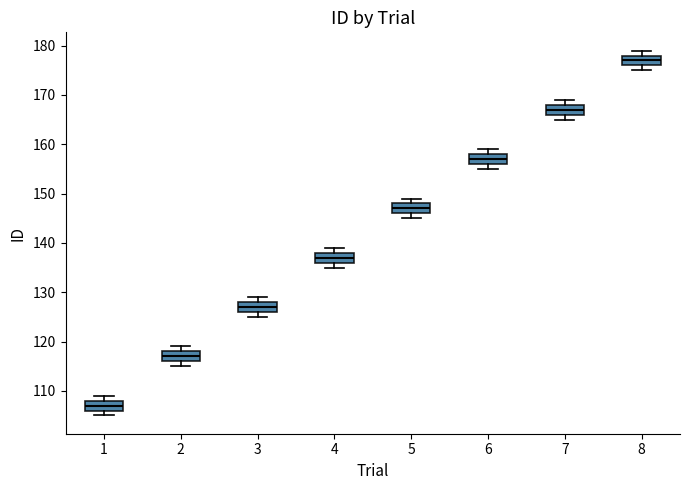

Reading left to right, read every box against the y-axis: the position of its median line, the range the box covers, and the ends of its whiskers. The values are not printed on the chart, so give them approximately, as read against the axis.

1: median 107, box 106 to 108, whiskers 105 to 109
2: median 117, box 116 to 118, whiskers 115 to 119
3: median 127, box 126 to 128, whiskers 125 to 129
4: median 137, box 136 to 138, whiskers 135 to 139
5: median 147, box 146 to 148, whiskers 145 to 149
6: median 157, box 156 to 158, whiskers 155 to 159
7: median 167, box 166 to 168, whiskers 165 to 169
8: median 177, box 176 to 178, whiskers 175 to 179